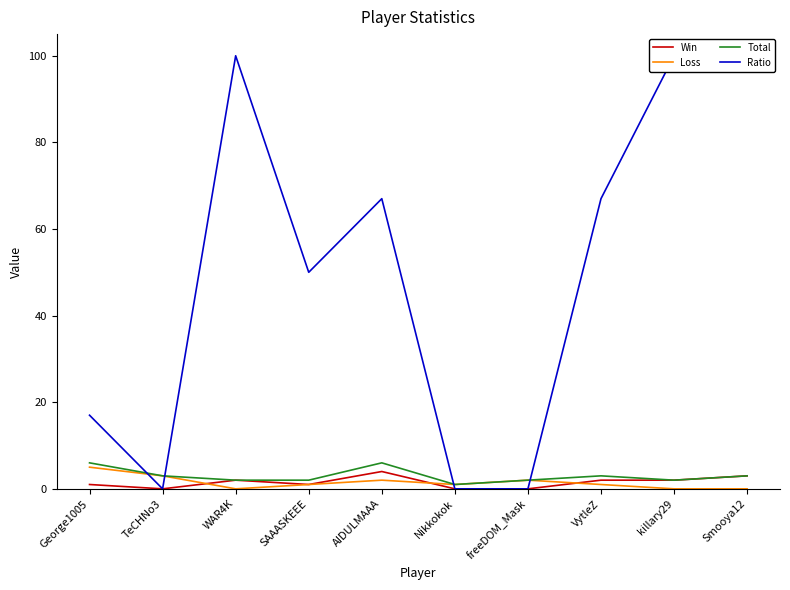

Reading left to right, list all the values displayed in this chart.

Win: George1005=1	TeCHNo3=0	WAR4K=2	SAAASKEEE=1	AIDULMAAA=4	Nikkokok=0	freeDOM_Mask=0	VytleZ=2	killary29=2	Smooya12=3
Loss: George1005=5	TeCHNo3=3	WAR4K=0	SAAASKEEE=1	AIDULMAAA=2	Nikkokok=1	freeDOM_Mask=2	VytleZ=1	killary29=0	Smooya12=0
Total: George1005=6	TeCHNo3=3	WAR4K=2	SAAASKEEE=2	AIDULMAAA=6	Nikkokok=1	freeDOM_Mask=2	VytleZ=3	killary29=2	Smooya12=3
Ratio: George1005=17	TeCHNo3=0	WAR4K=100	SAAASKEEE=50	AIDULMAAA=67	Nikkokok=0	freeDOM_Mask=0	VytleZ=67	killary29=100	Smooya12=100